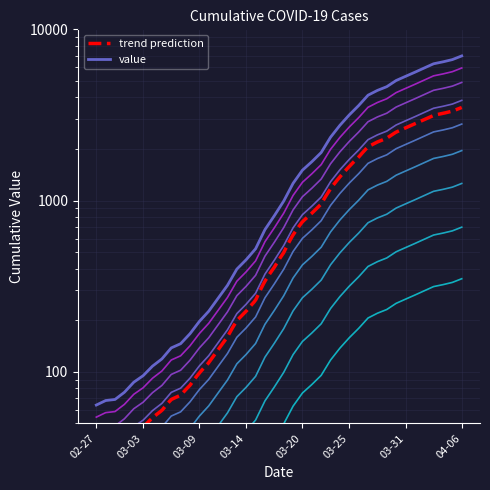

Reading left to right, transcribe all the data shown in this chart.

64	68	69	76	87	95	108	119	138	146	167	197	226	269	320	398	452	523	677	816	993	1261	1505	1686	1908	2344	2752	3165	3589	4125	4399	4625	5025	5314	5617	5947	6295	6460	6657	6995